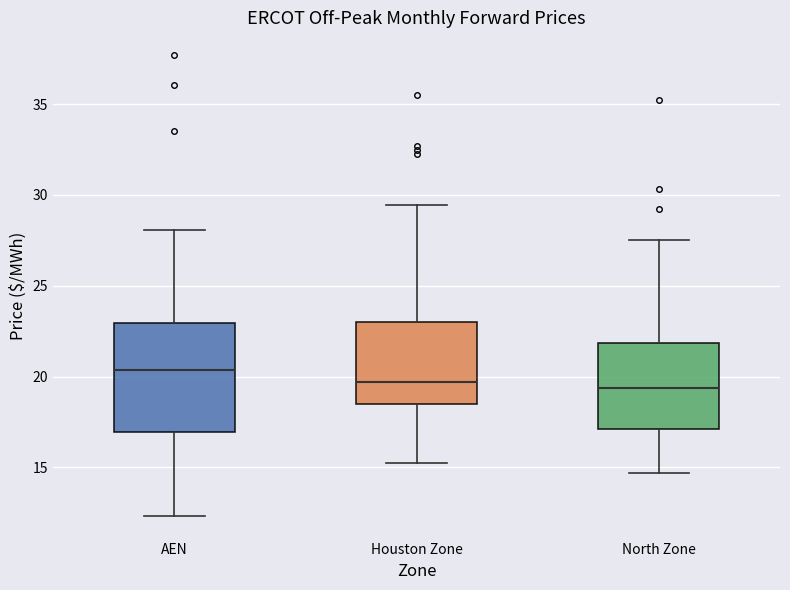

Which box is the tallest, from its lower edge to its upper edge?

AEN